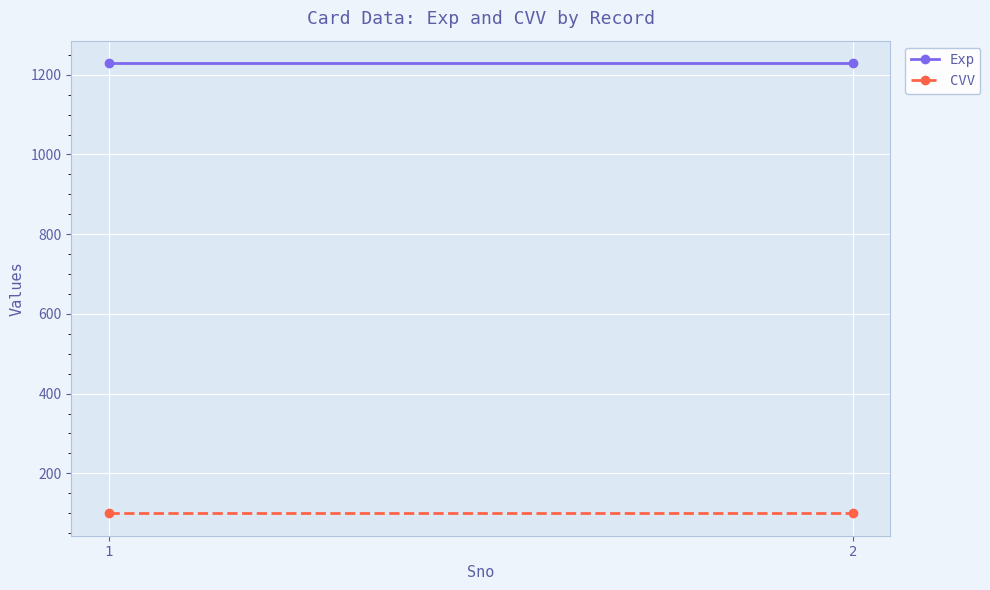

What is the spread (max minus min) of values at 1?

1129